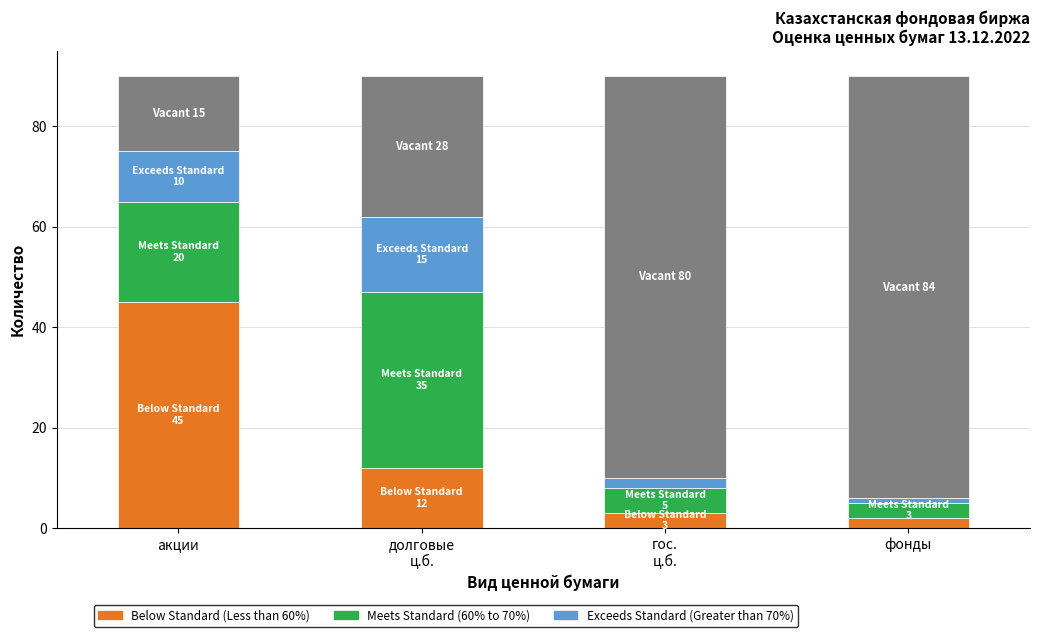

What is the highest value of the Below Standard (Less than 60%) series?

45